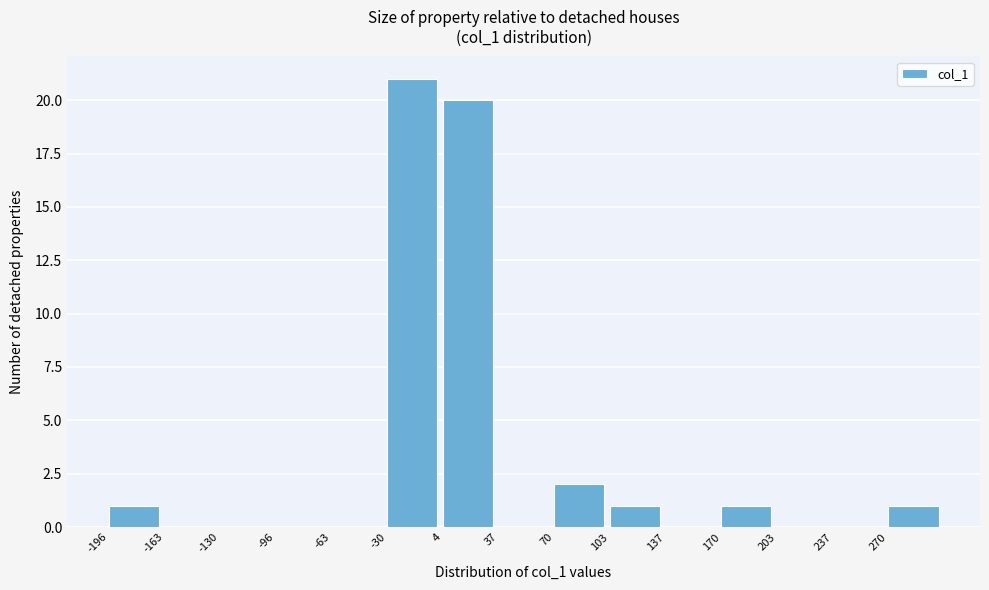

Reading left to right, list every bar in this chart as the range it spans on the x-axis followed by its height. Neither the bar edges nor the heights are printed on the chart, so give them approximately, as read against the axes.

-195 to -165: 1
-165 to -130: 0
-130 to -95: 0
-95 to -65: 0
-65 to -30: 0
-30 to 5: 21
5 to 35: 20
35 to 70: 0
70 to 105: 2
105 to 135: 1
135 to 170: 0
170 to 205: 1
205 to 235: 0
235 to 270: 0
270 to 305: 1